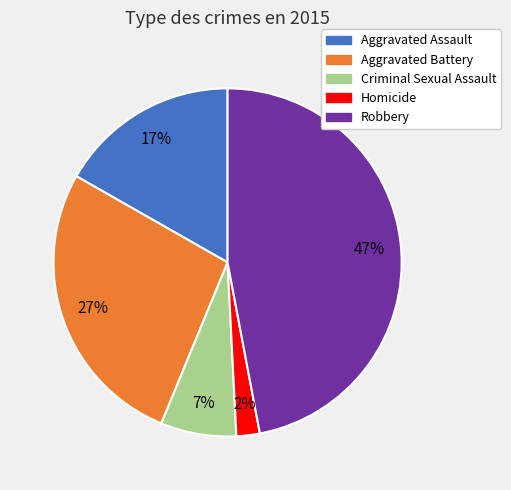

Which has a higher value, Robbery or Aggravated Battery?

Robbery